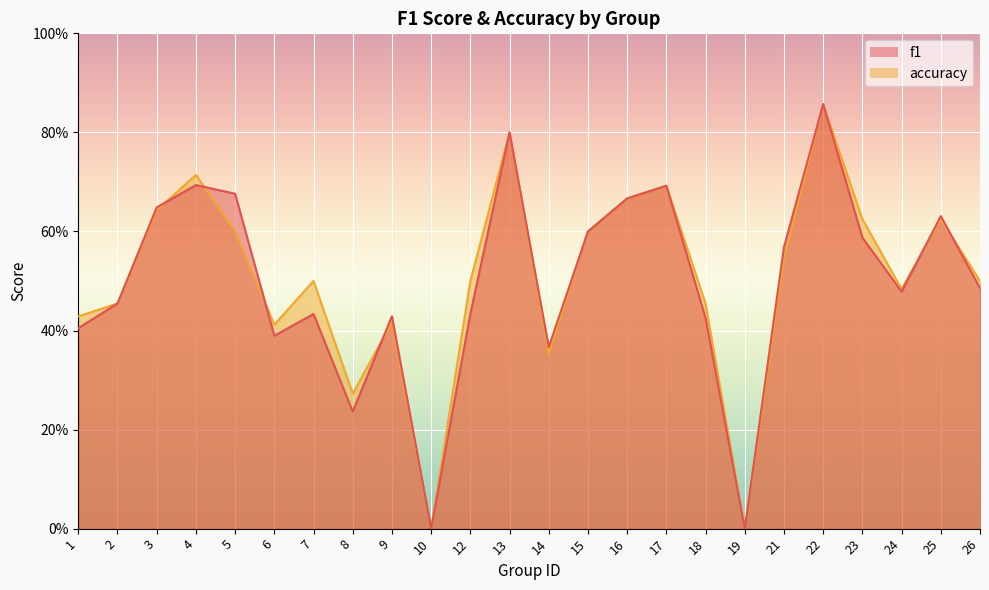

Which series changed the most between 4 and 25?

accuracy